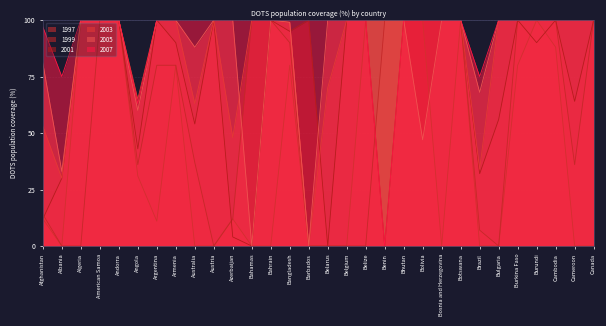

Rank the series at Bolivia from highest to lowest value.

1997, 1999, 2001, 2003, 2007, 2005